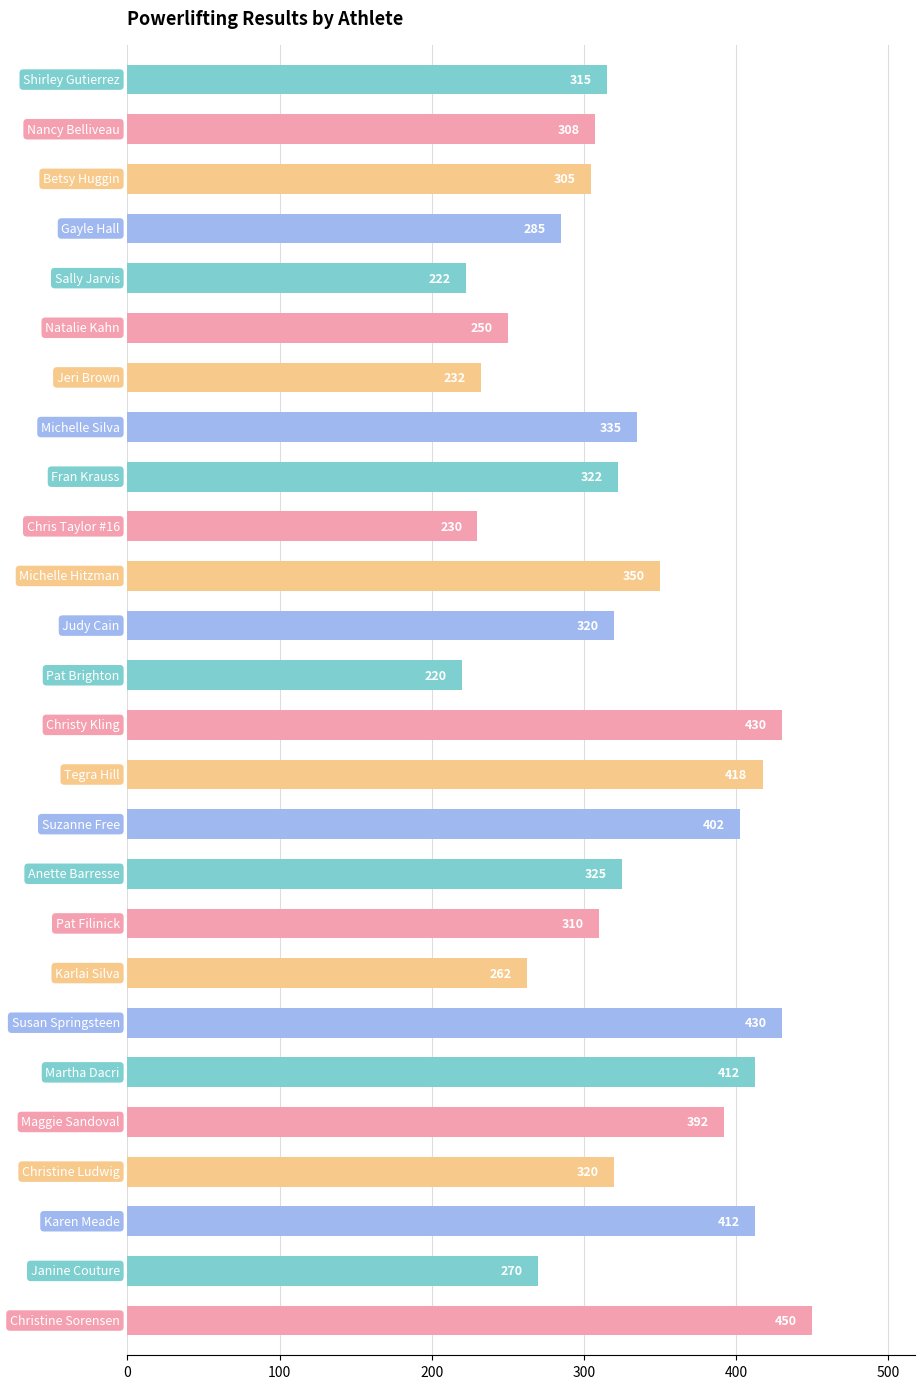

What is the difference between the maximum and minimum values?

230.0